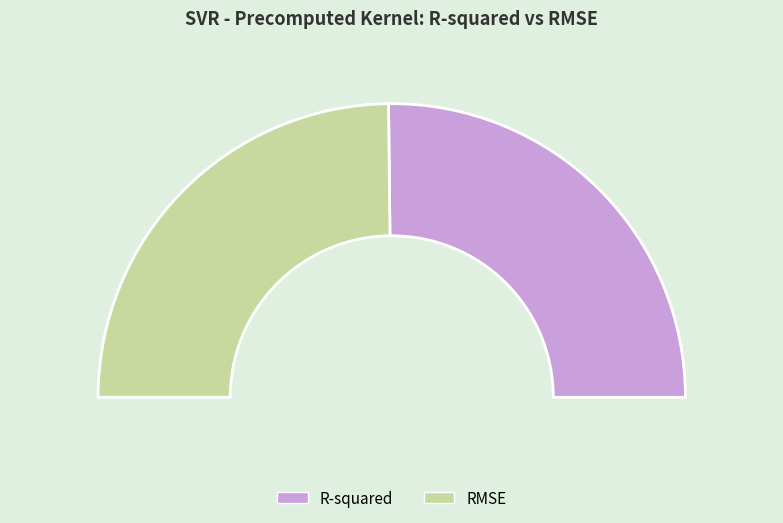

To the nearest percent, what is the difference between the largest and smallest slice percentages?

1%